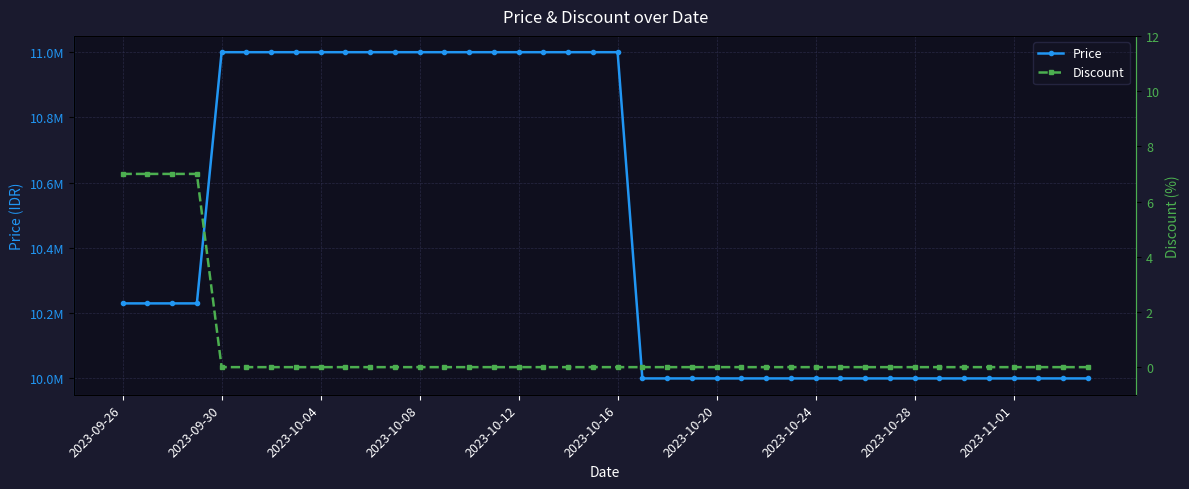

True or false: Discount has a value of 0 at 25.

True